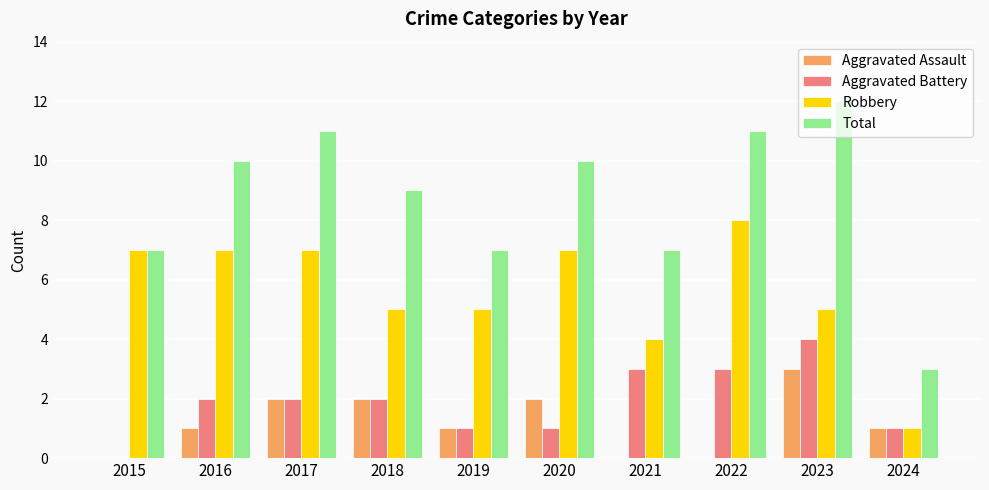

Reading left to right, what are all the values shown in this chart?

Aggravated Assault: 2015=0	2016=1	2017=2	2018=2	2019=1	2020=2	2021=0	2022=0	2023=3	2024=1
Aggravated Battery: 2015=0	2016=2	2017=2	2018=2	2019=1	2020=1	2021=3	2022=3	2023=4	2024=1
Robbery: 2015=7	2016=7	2017=7	2018=5	2019=5	2020=7	2021=4	2022=8	2023=5	2024=1
Total: 2015=7	2016=10	2017=11	2018=9	2019=7	2020=10	2021=7	2022=11	2023=12	2024=3